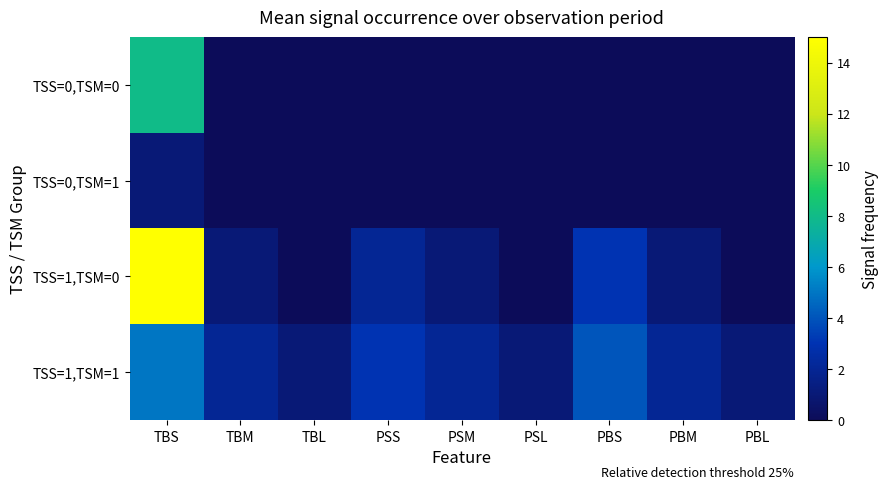

At PBL, list the series in order from smallest to largest.

TSS=0,TSM=0, TSS=0,TSM=1, TSS=1,TSM=0, TSS=1,TSM=1